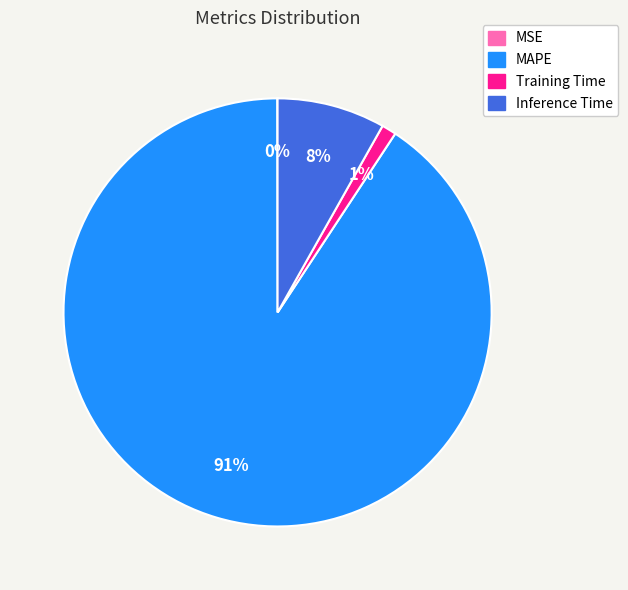

Is MAPE the majority of the pie?

Yes